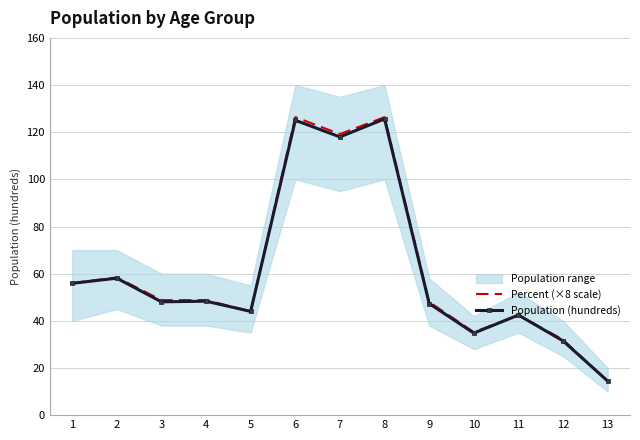

What is the sum of all Percent (×8 scale) values?

800.0